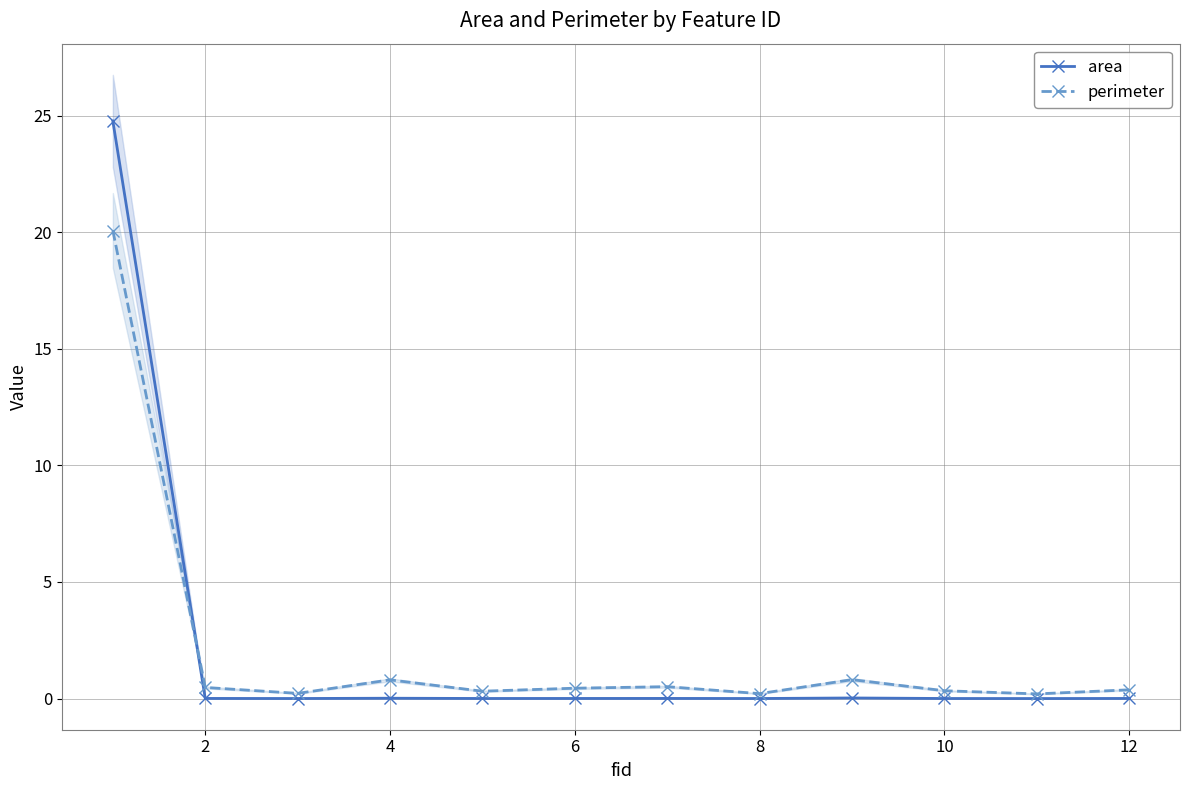

How many interior local valleys does the area series have?

4